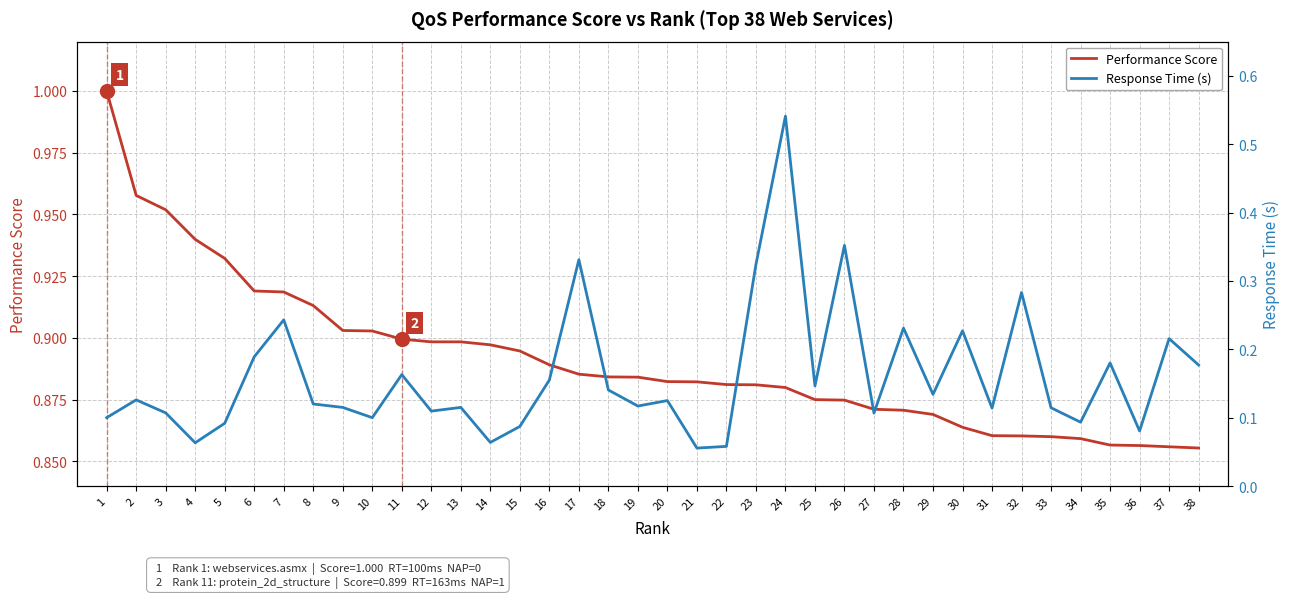

What is the maximum value shown in the chart?

1.0